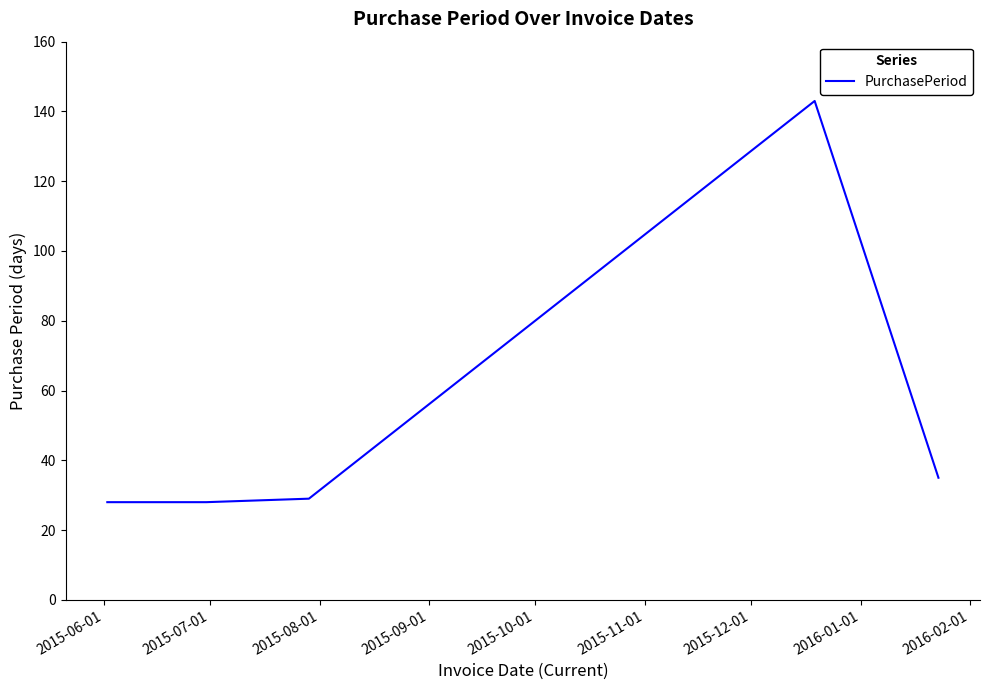

What is the greatest value displayed?

143